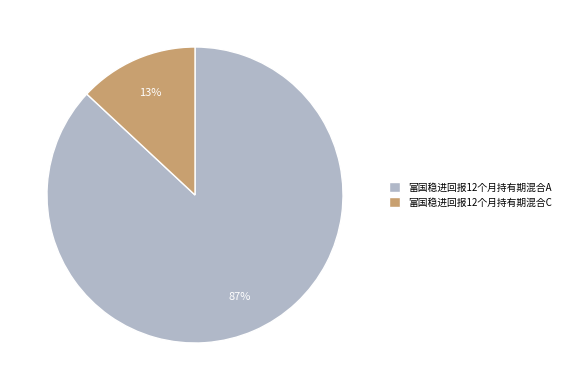

Between 富国稳进回报12个月持有期混合C and 富国稳进回报12个月持有期混合A, which is larger?

富国稳进回报12个月持有期混合A